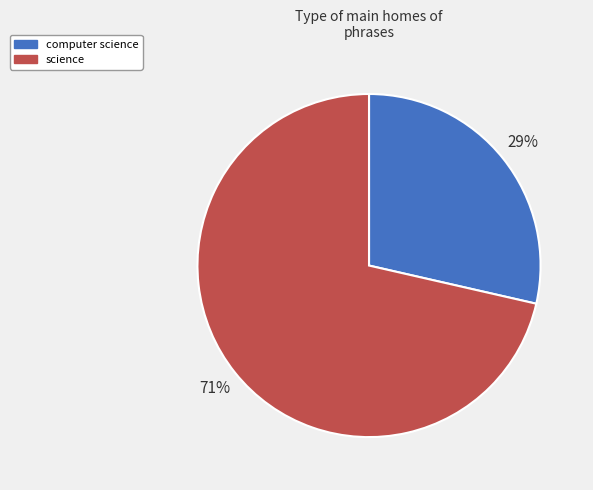

What is the smallest slice in the pie chart?

computer science